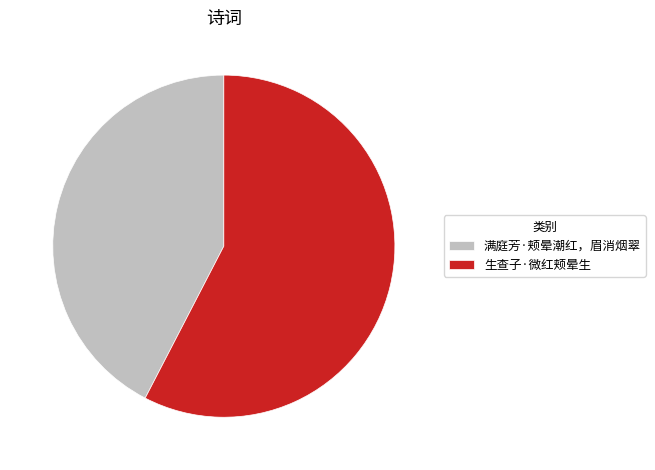

Which category accounts for the majority?

生查子·微红颊晕生